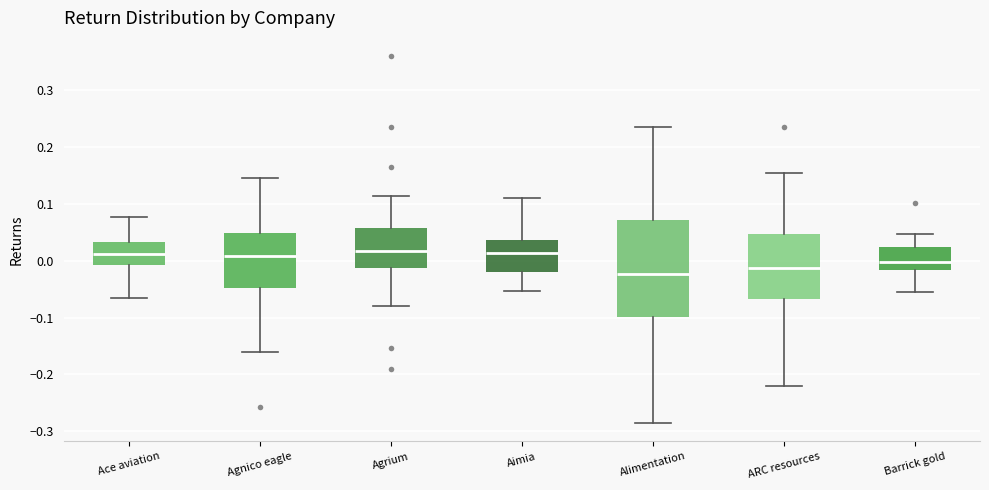

Reading left to right, transcribe this box plot: for each box, give where its median line is, the range the box spans, and where its two whiskers end, as read against the y-axis. The values are not printed on the chart, so give them approximately, as read against the axis.

Ace aviation: median 0.01, box -0.01 to 0.03, whiskers -0.07 to 0.08
Agnico eagle: median 0.01, box -0.05 to 0.05, whiskers -0.16 to 0.15
Agrium: median 0.02, box -0.01 to 0.06, whiskers -0.08 to 0.11
Aimia: median 0.01, box -0.02 to 0.04, whiskers -0.05 to 0.11
Alimentation: median -0.02, box -0.10 to 0.07, whiskers -0.29 to 0.24
ARC resources: median -0.01, box -0.07 to 0.05, whiskers -0.22 to 0.15
Barrick gold: median 0.00, box -0.02 to 0.02, whiskers -0.05 to 0.05